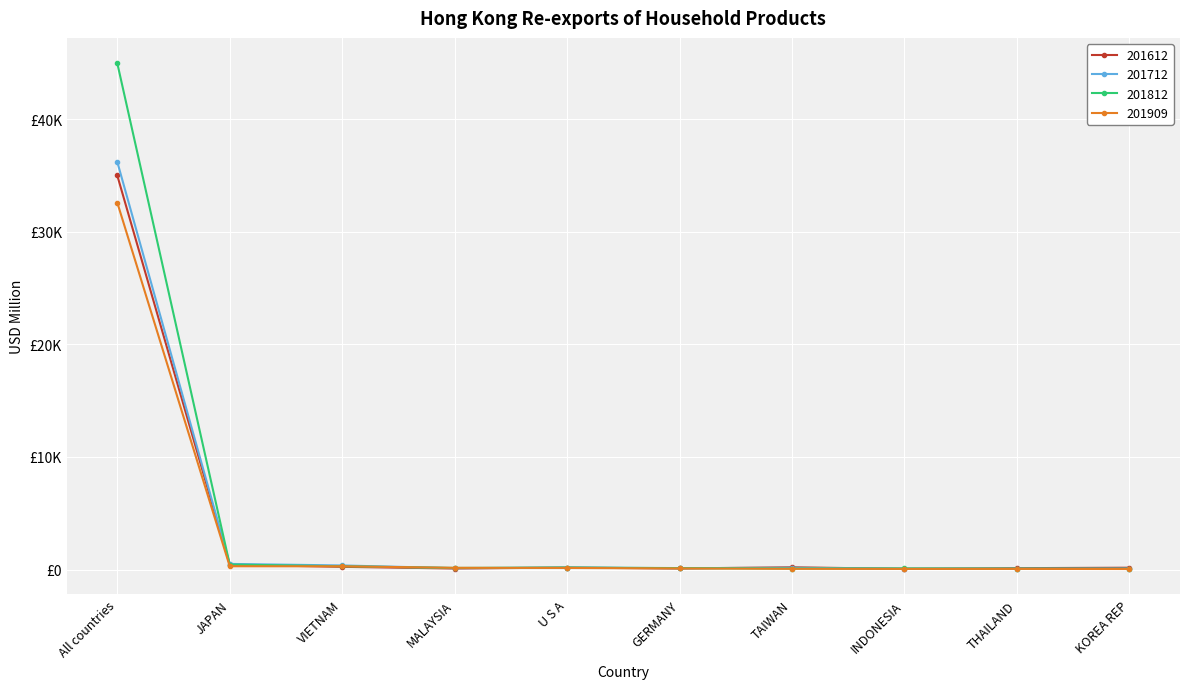

At which category is the sum across all series the highest?

All countries